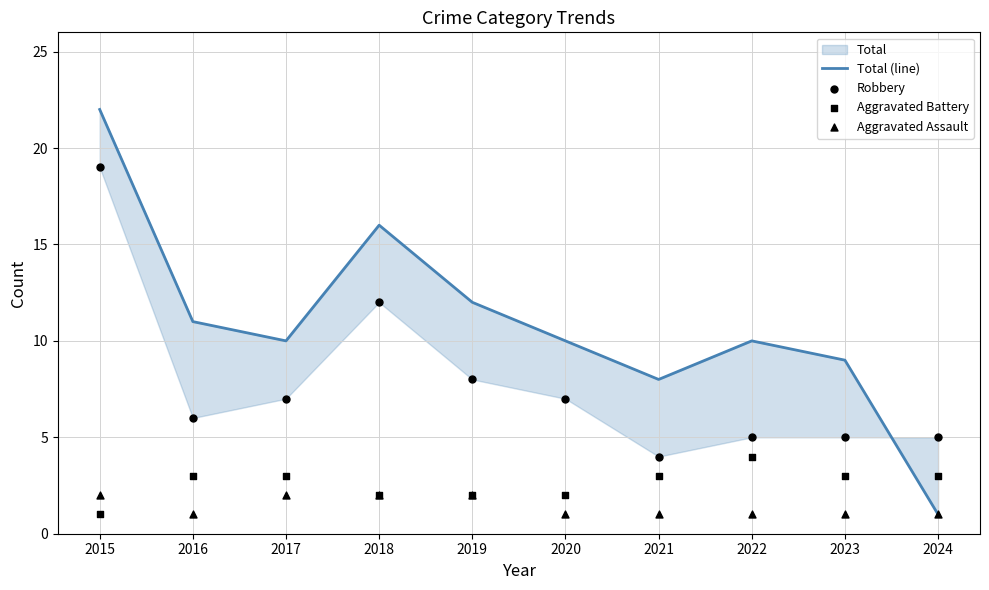

At how many categories does at least one series exceed 18?

1